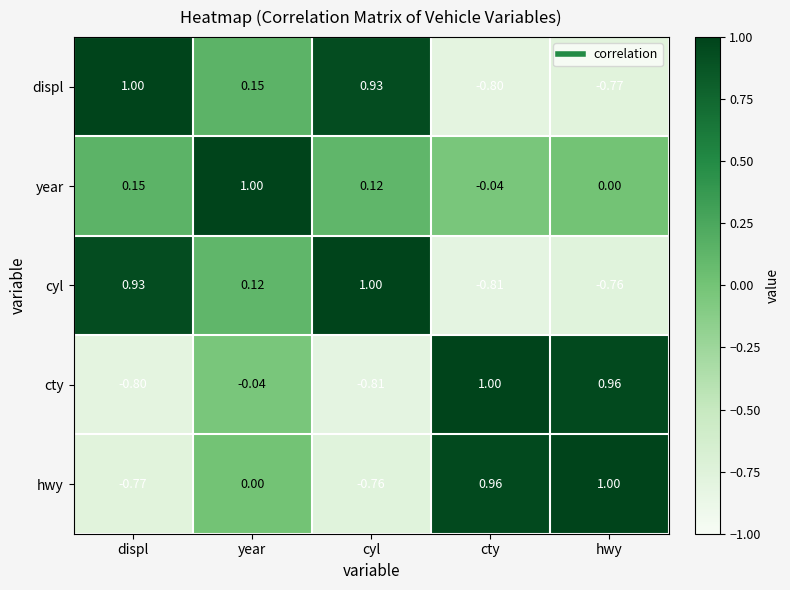

At which label does cyl reach its peak?

cyl